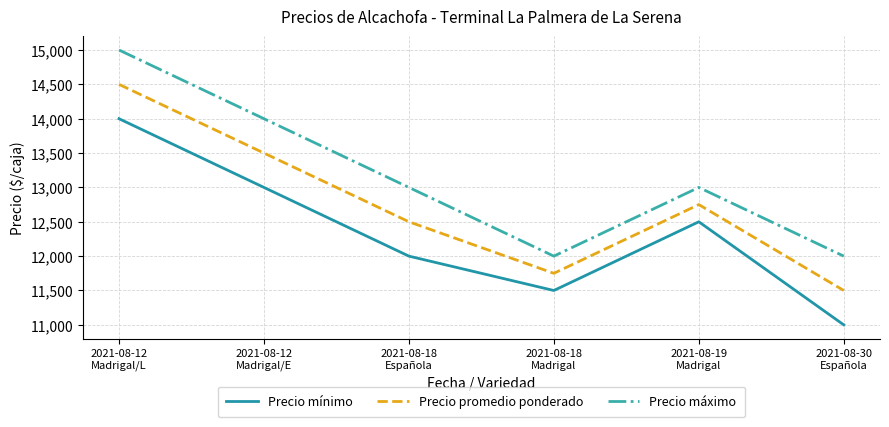

Reading right to left, extract all data points from this chart.

Precio mínimo: 2021-08-30
Española=11000	2021-08-19
Madrigal=12500	2021-08-18
Madrigal=11500	2021-08-18
Española=12000	2021-08-12
Madrigal/E=13000	2021-08-12
Madrigal/L=14000
Precio promedio ponderado: 2021-08-30
Española=11500	2021-08-19
Madrigal=12750	2021-08-18
Madrigal=11750	2021-08-18
Española=12500	2021-08-12
Madrigal/E=13500	2021-08-12
Madrigal/L=14500
Precio máximo: 2021-08-30
Española=12000	2021-08-19
Madrigal=13000	2021-08-18
Madrigal=12000	2021-08-18
Española=13000	2021-08-12
Madrigal/E=14000	2021-08-12
Madrigal/L=15000